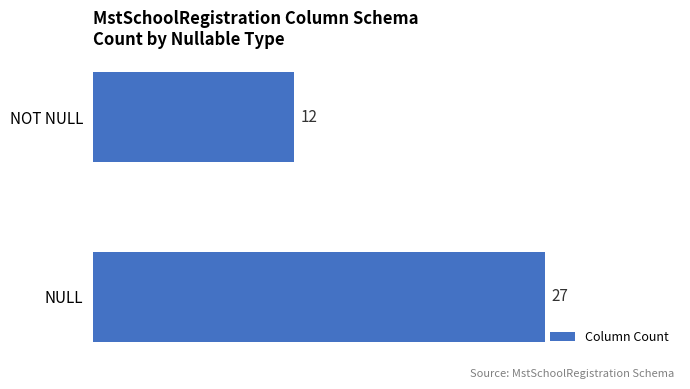

What is the maximum value shown in the chart?

27